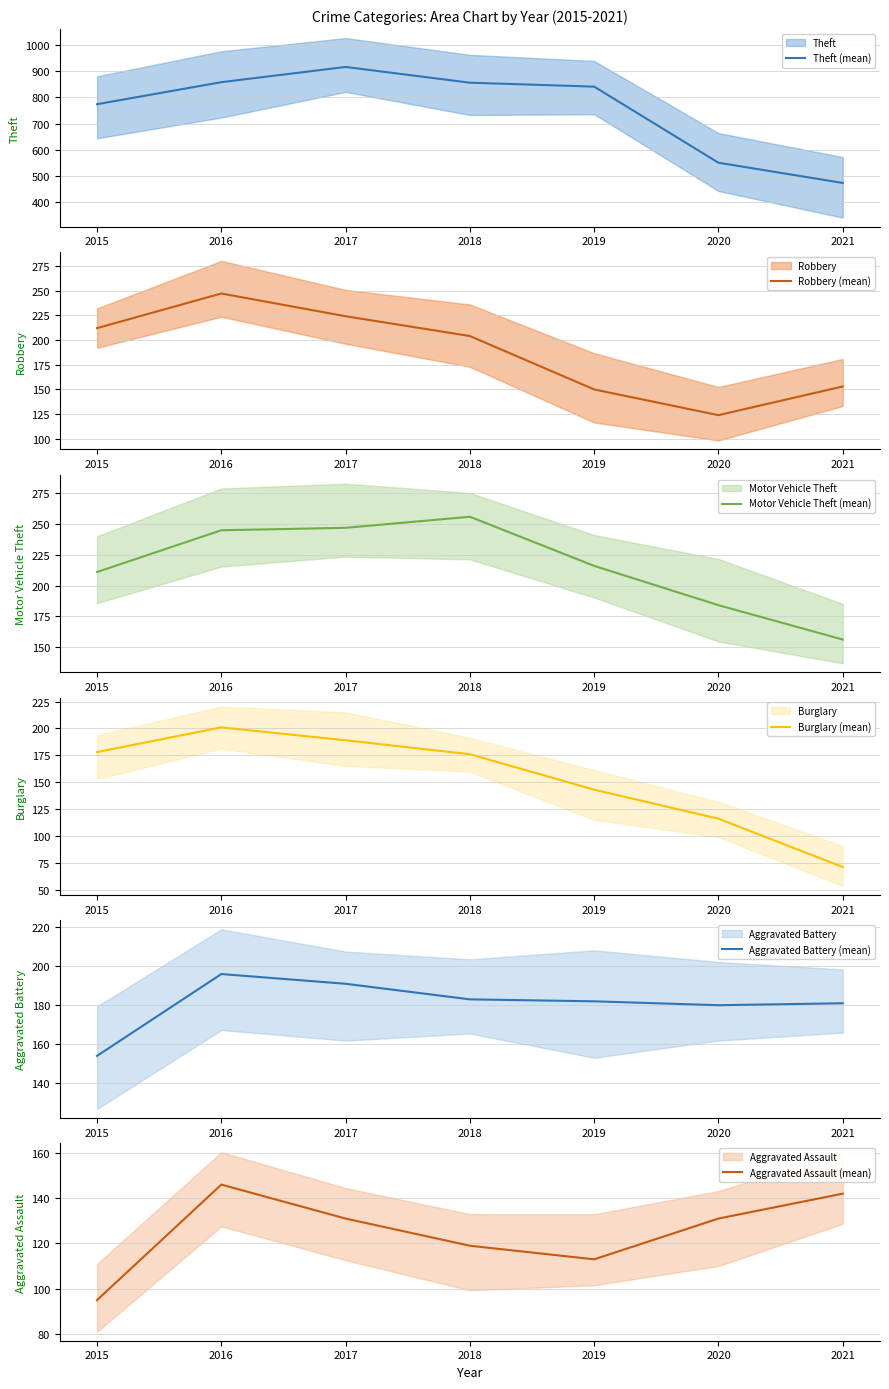

Reading left to right, extract all data points from this chart.

Theft (mean): 774	858	916	856	841	551	474
Robbery (mean): 212	247	224	204	150	124	153
Motor Vehicle Theft (mean): 211	245	247	256	216	184	156
Burglary (mean): 178	201	189	176	143	116	71
Aggravated Battery (mean): 154	196	191	183	182	180	181
Aggravated Assault (mean): 95	146	131	119	113	131	142